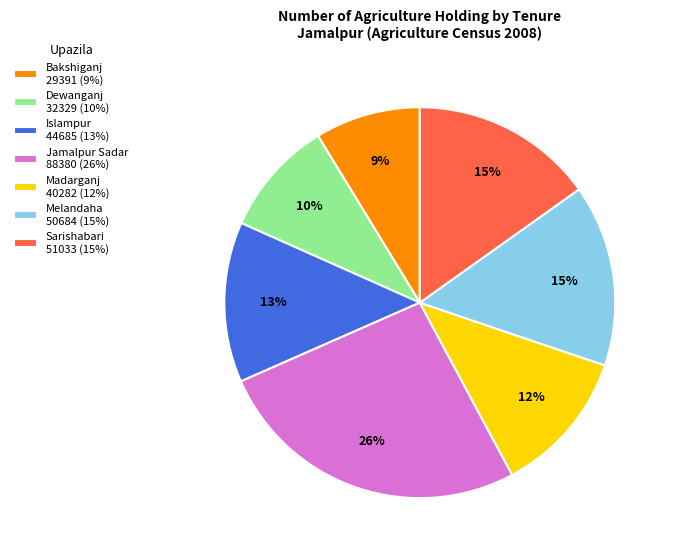

Is there any slice that represents more than half of the pie?

No